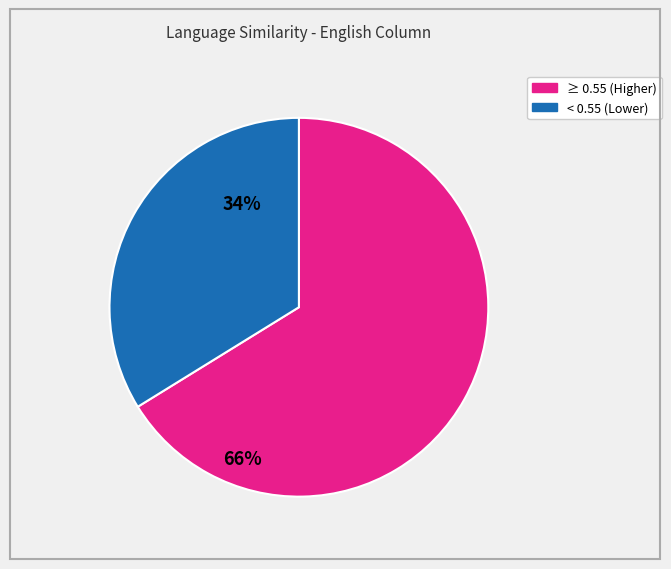

Does any single category account for the majority?

Yes